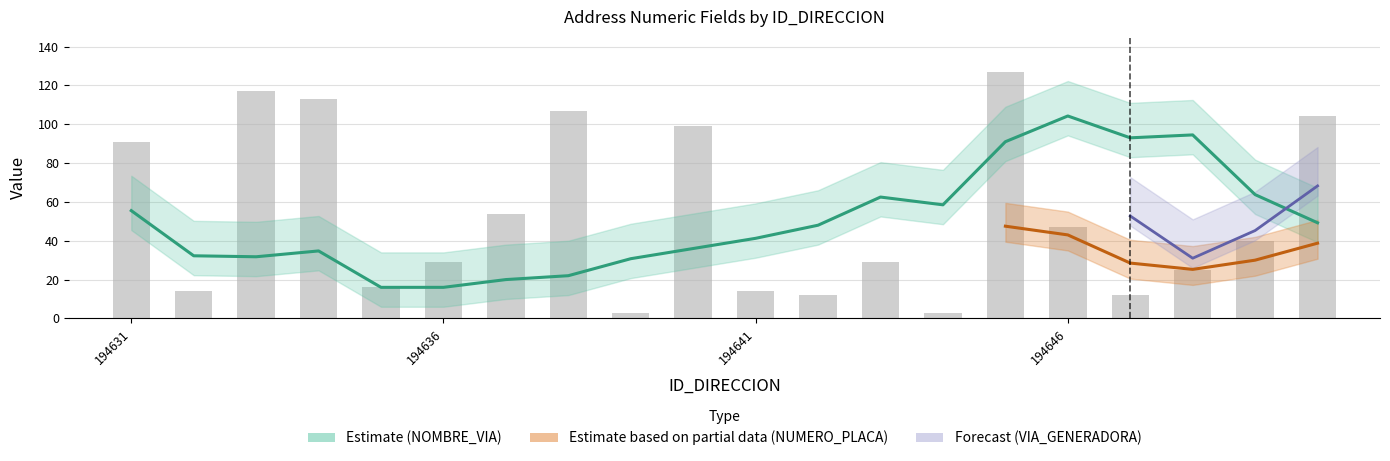

Are the bars grouped side by side (vs. stacked)?

Yes